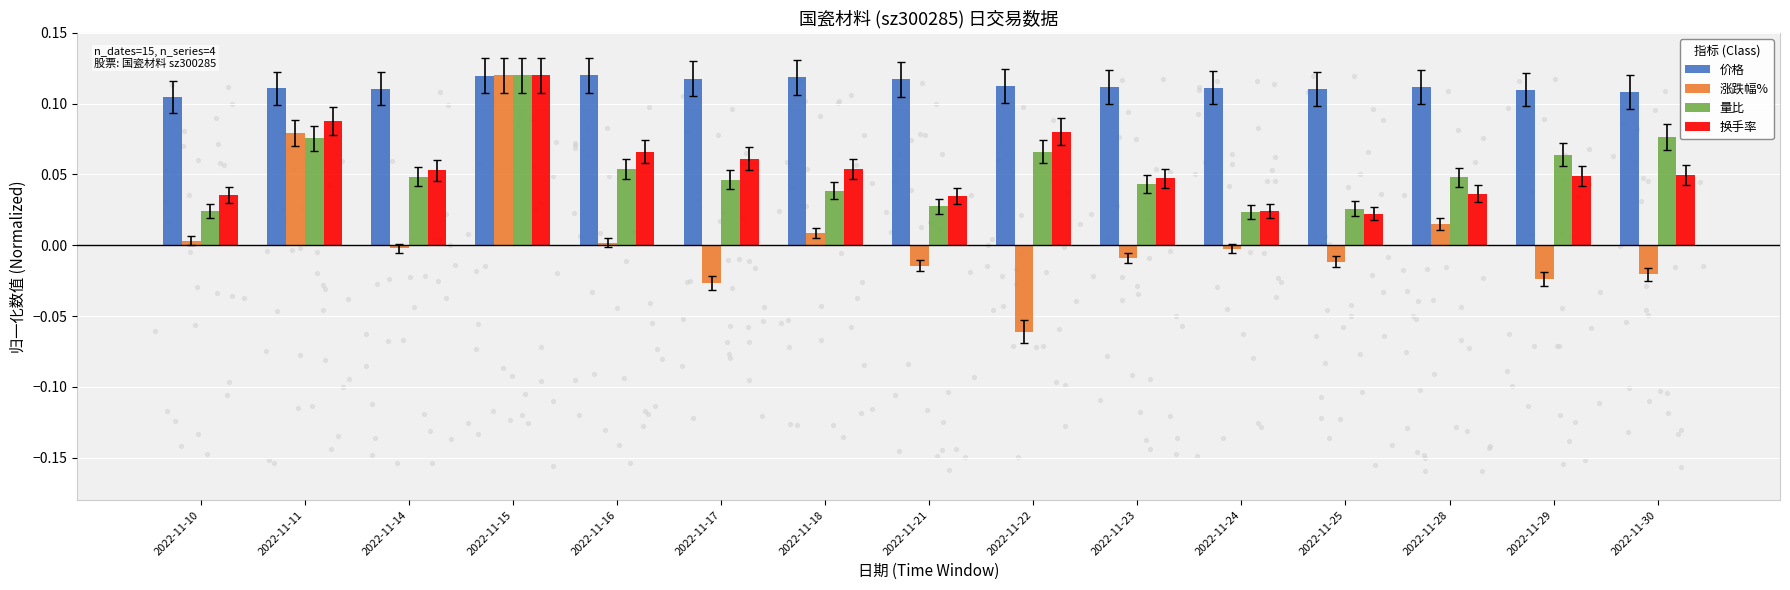

Which series contains the lowest Y value?

涨跌幅%